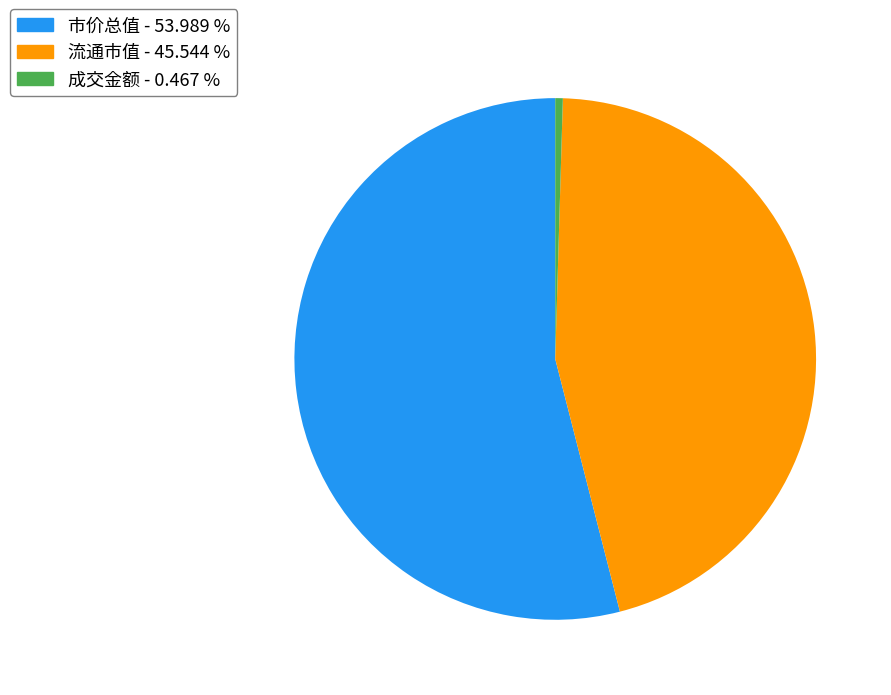

Does any single category account for the majority?

Yes